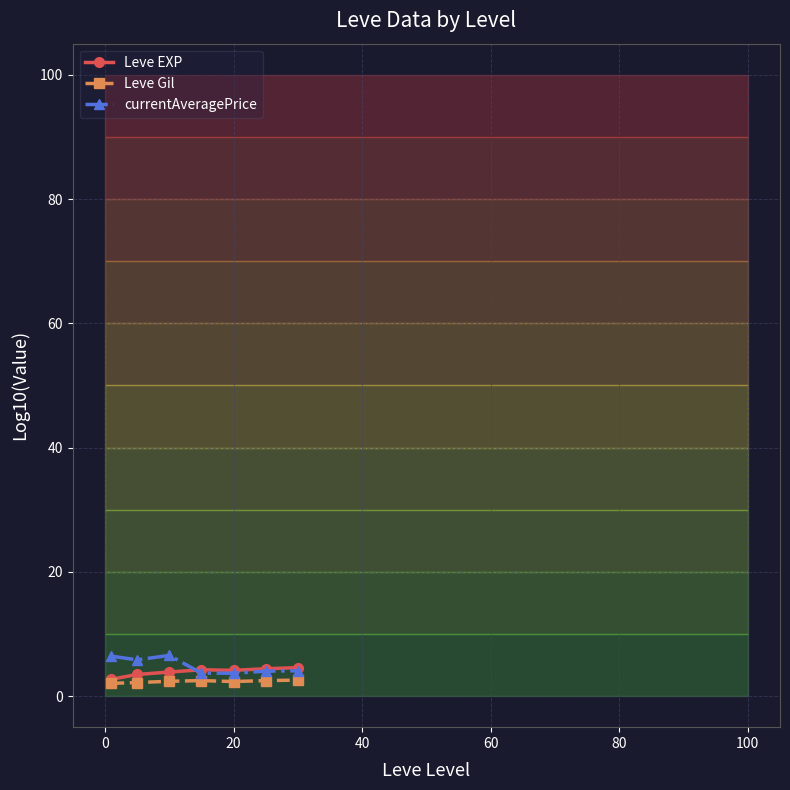

What is the value of the currentAveragePrice point at the 2nd from the left?

5.8